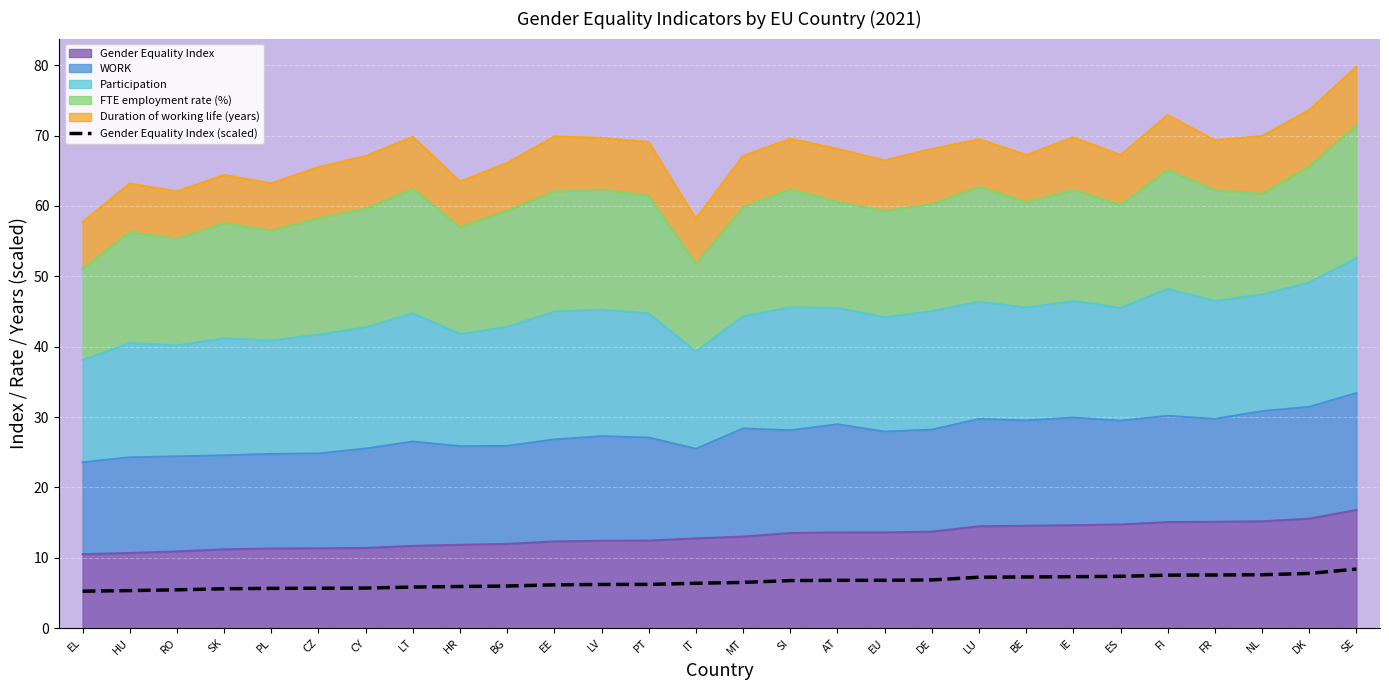

Does the chart display data point markers on the line(s)?

No